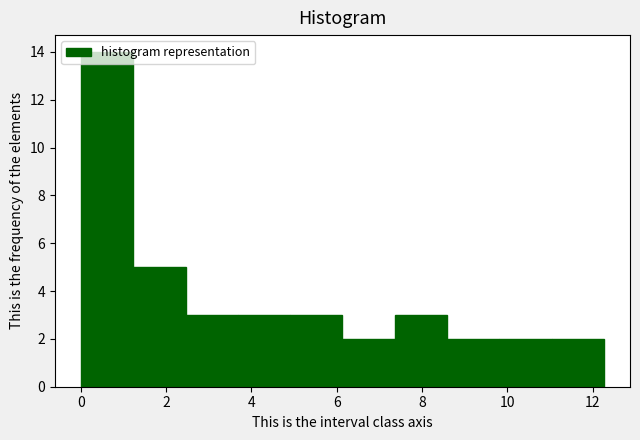

Which range on the x-axis has the tallest bar?

0.0 to 1.2